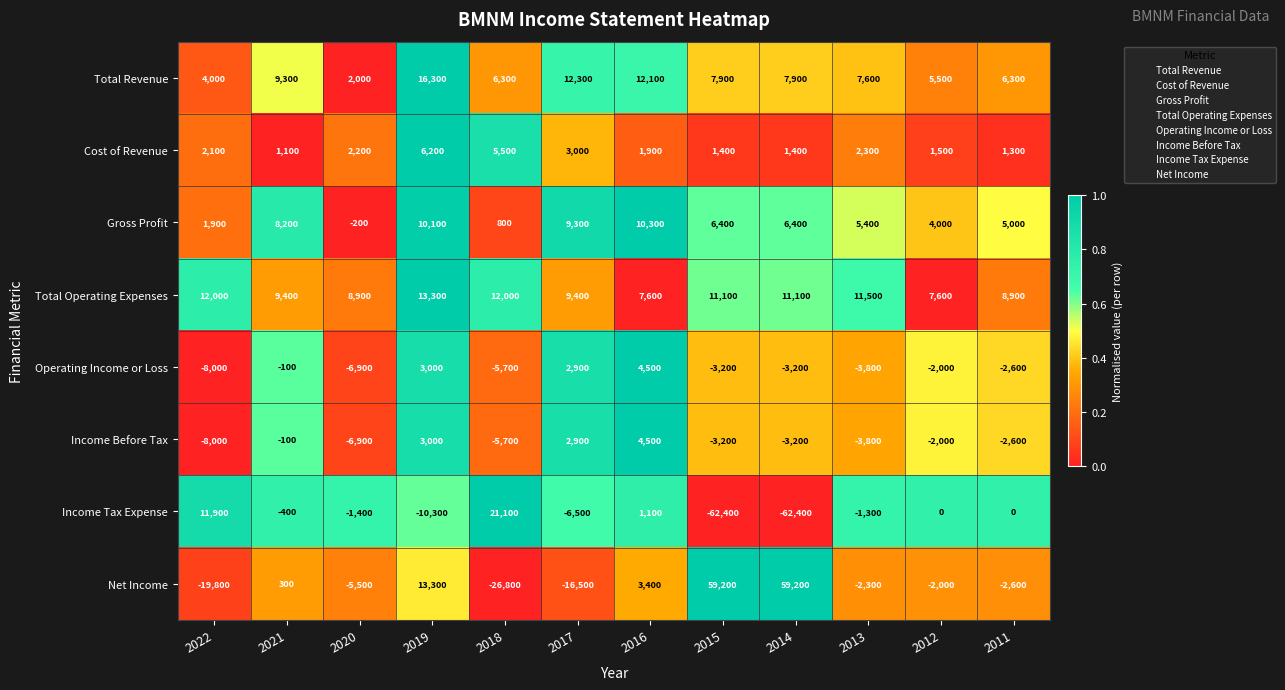

Read the Cost of Revenue value at 2019, to the nearest 10.

6200